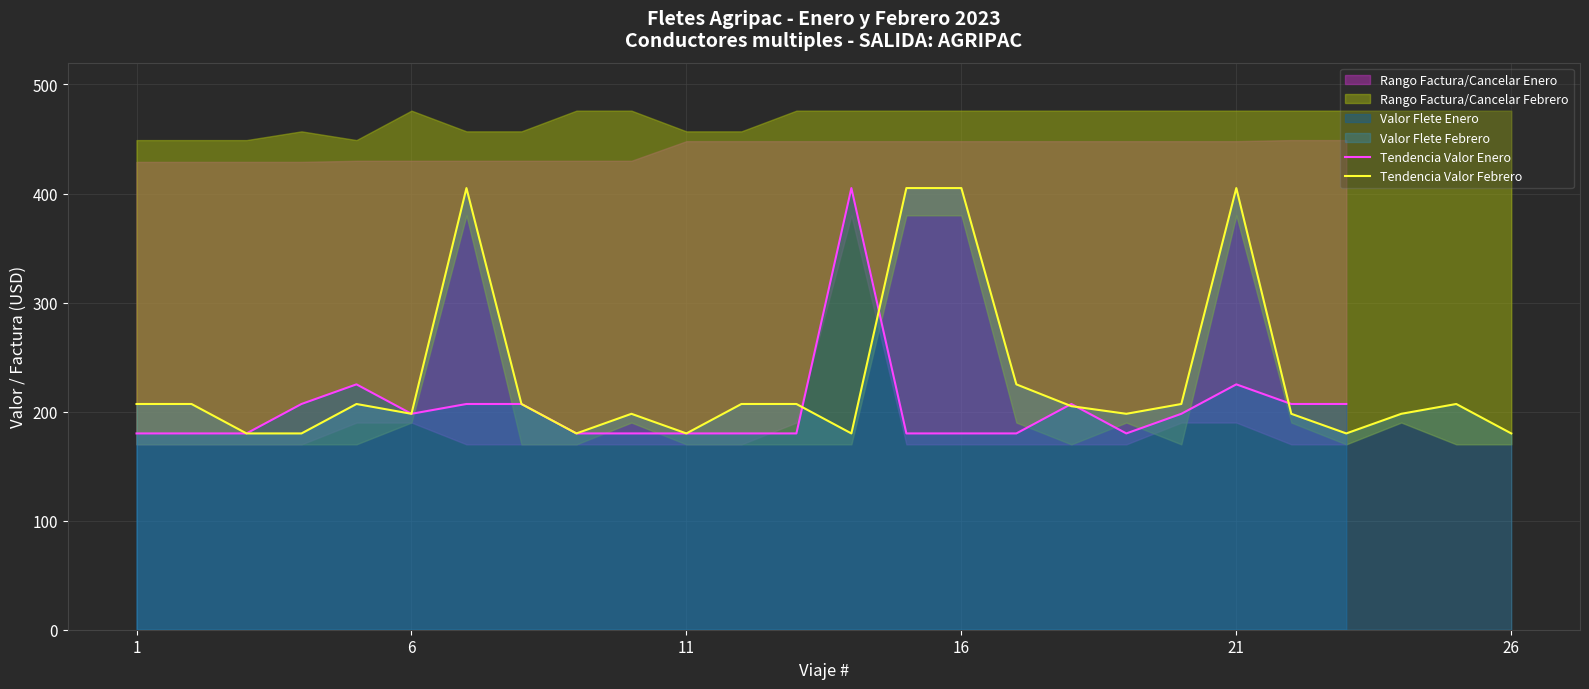

How many intersections are there between Tendencia Valor Enero and Tendencia Valor Febrero?

5